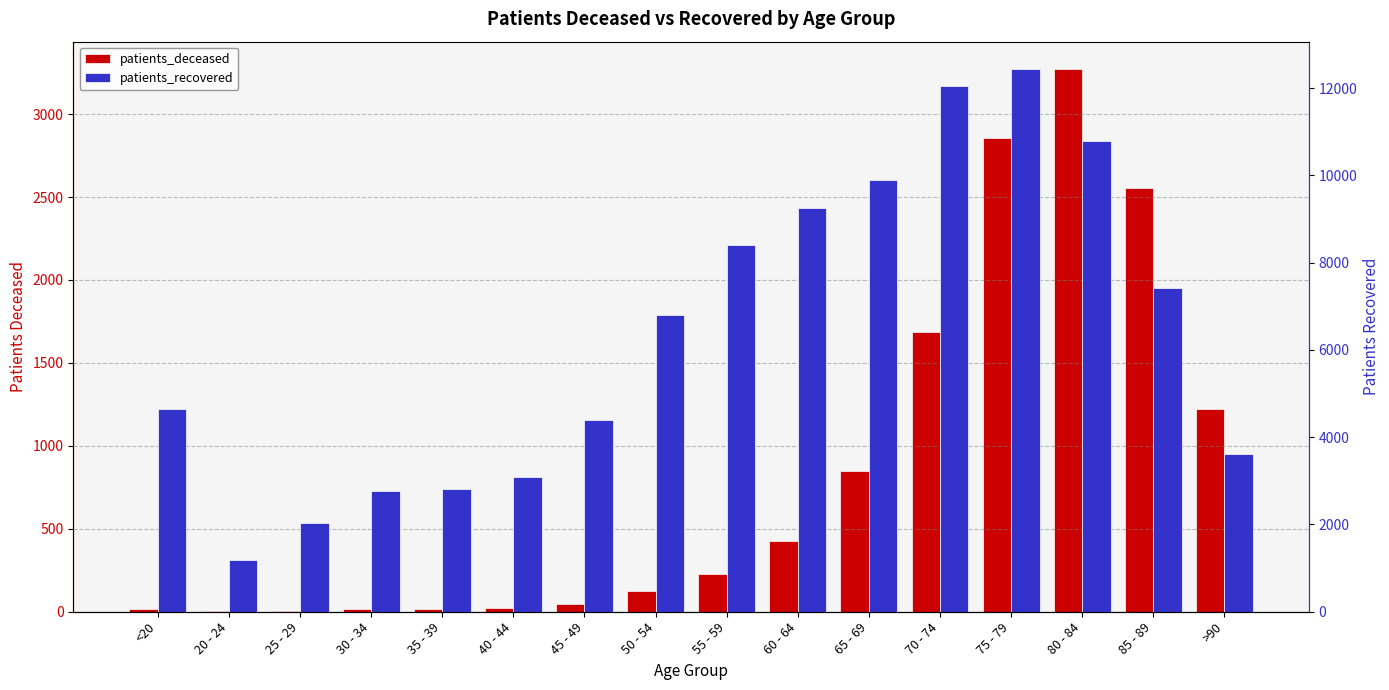

How many series are shown in this chart?

2